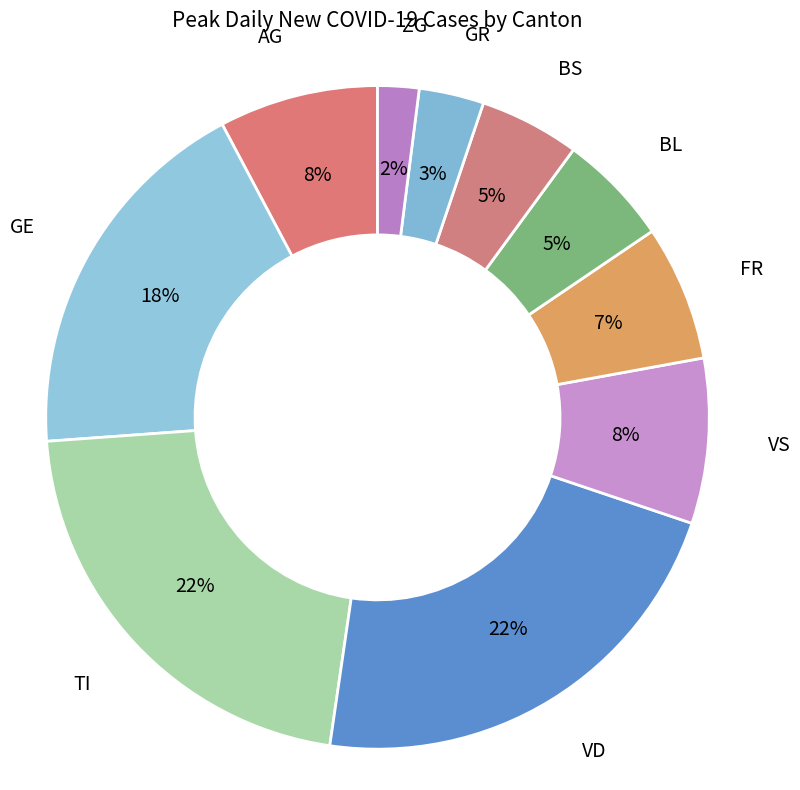

Combined, do VS and TI account for over 50%?

No